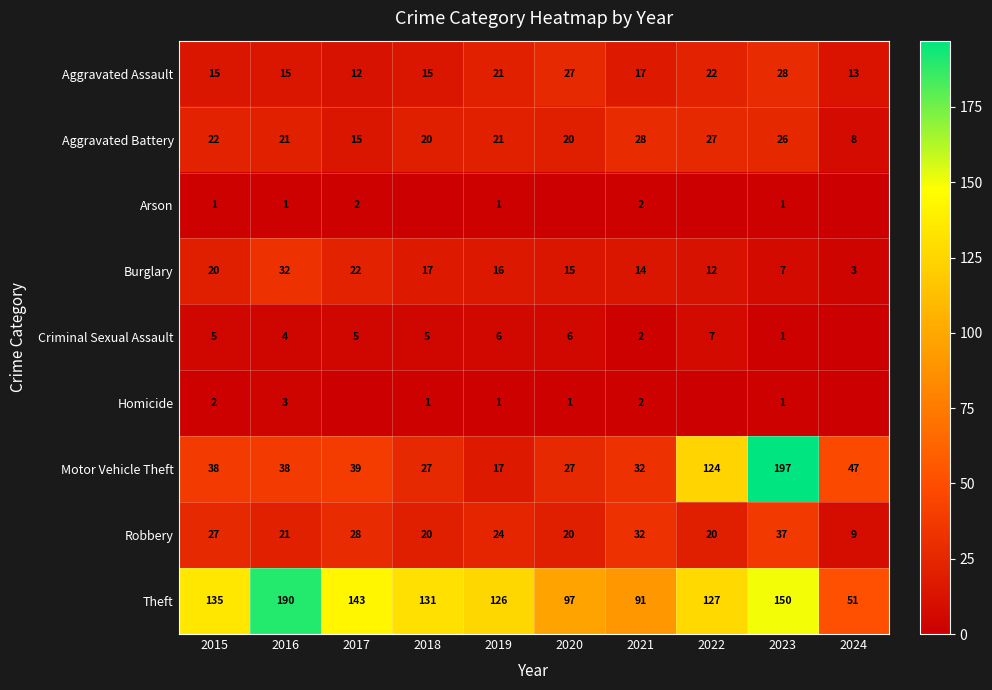

At which label does Theft first exceed 131?

2015